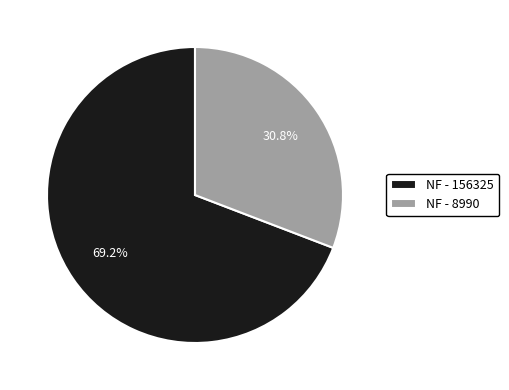

Count the number of slices in the pie.

2